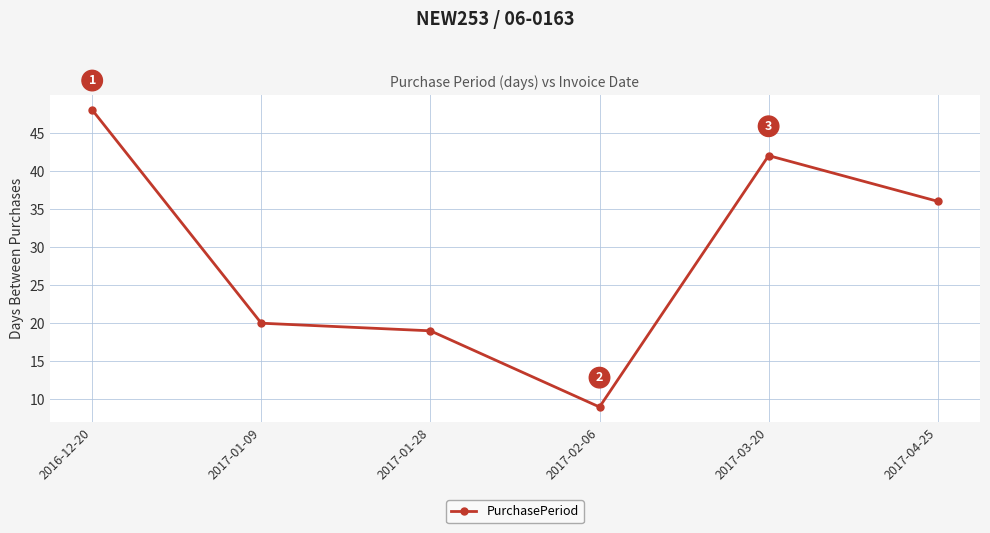

At which category does the data reach its first local valley?

2017-02-06